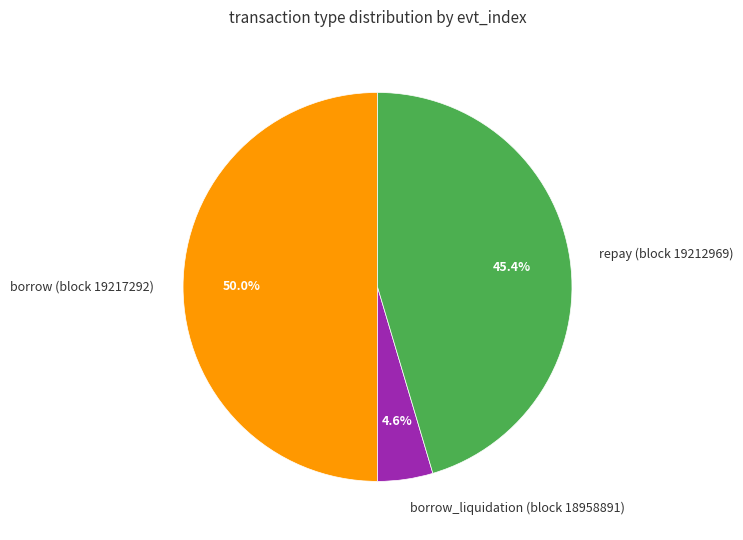

What is the smallest slice in the pie chart?

borrow_liquidation (block 18958891)